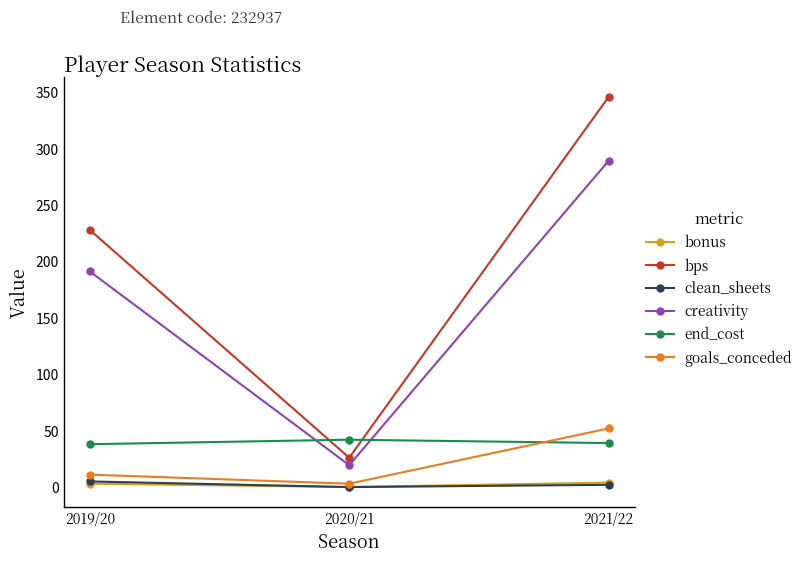

How many values in the bps series are below 228?

1